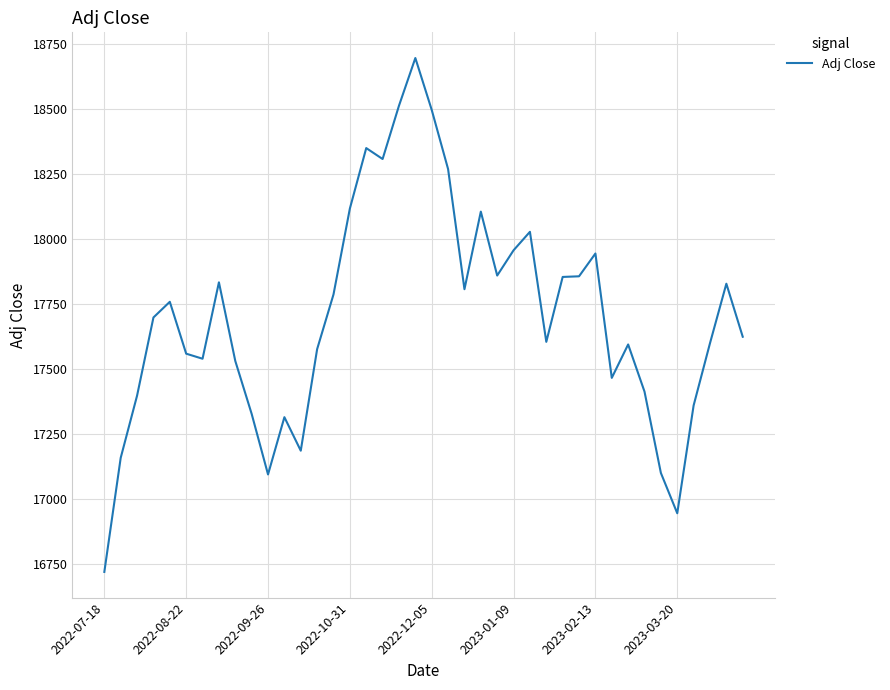

What is the minimum value shown in the chart?

16719.4